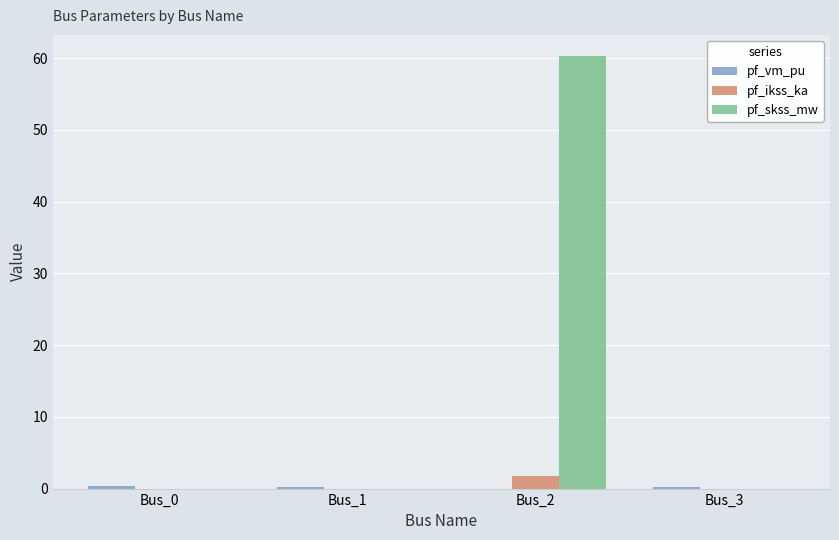

What is the sum of all pf_skss_mw values?

60.2